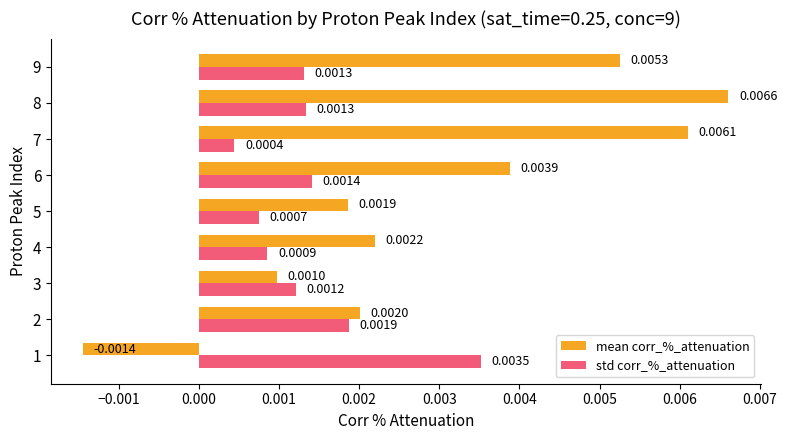

List the series in order of their overall mean, lowest first.

std corr_%_attenuation, mean corr_%_attenuation